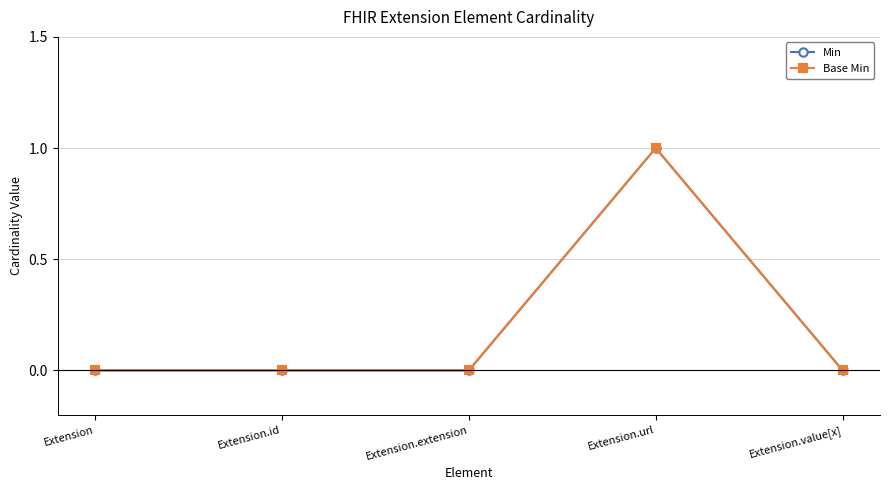

At which category does the chart reach its minimum across all series?

Extension